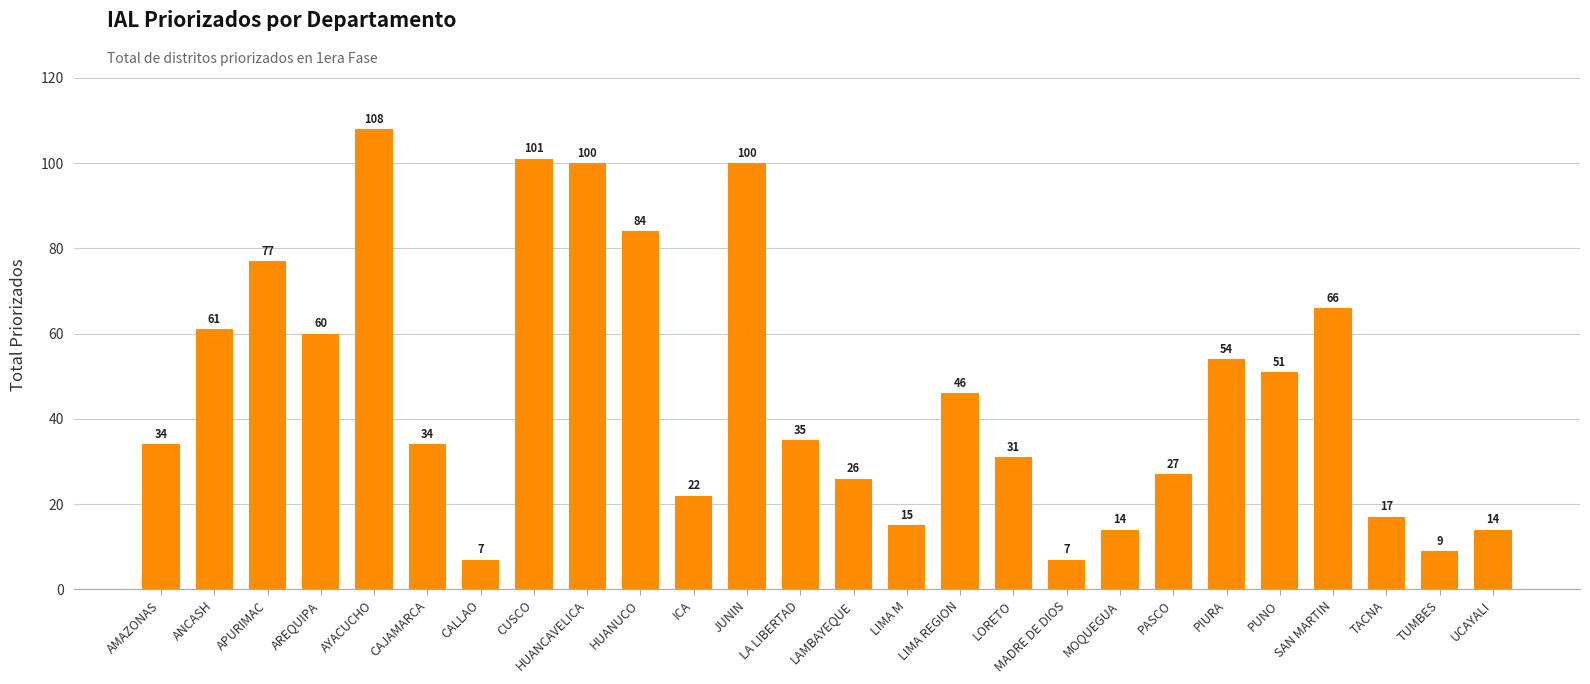

What is the greatest value displayed?

108